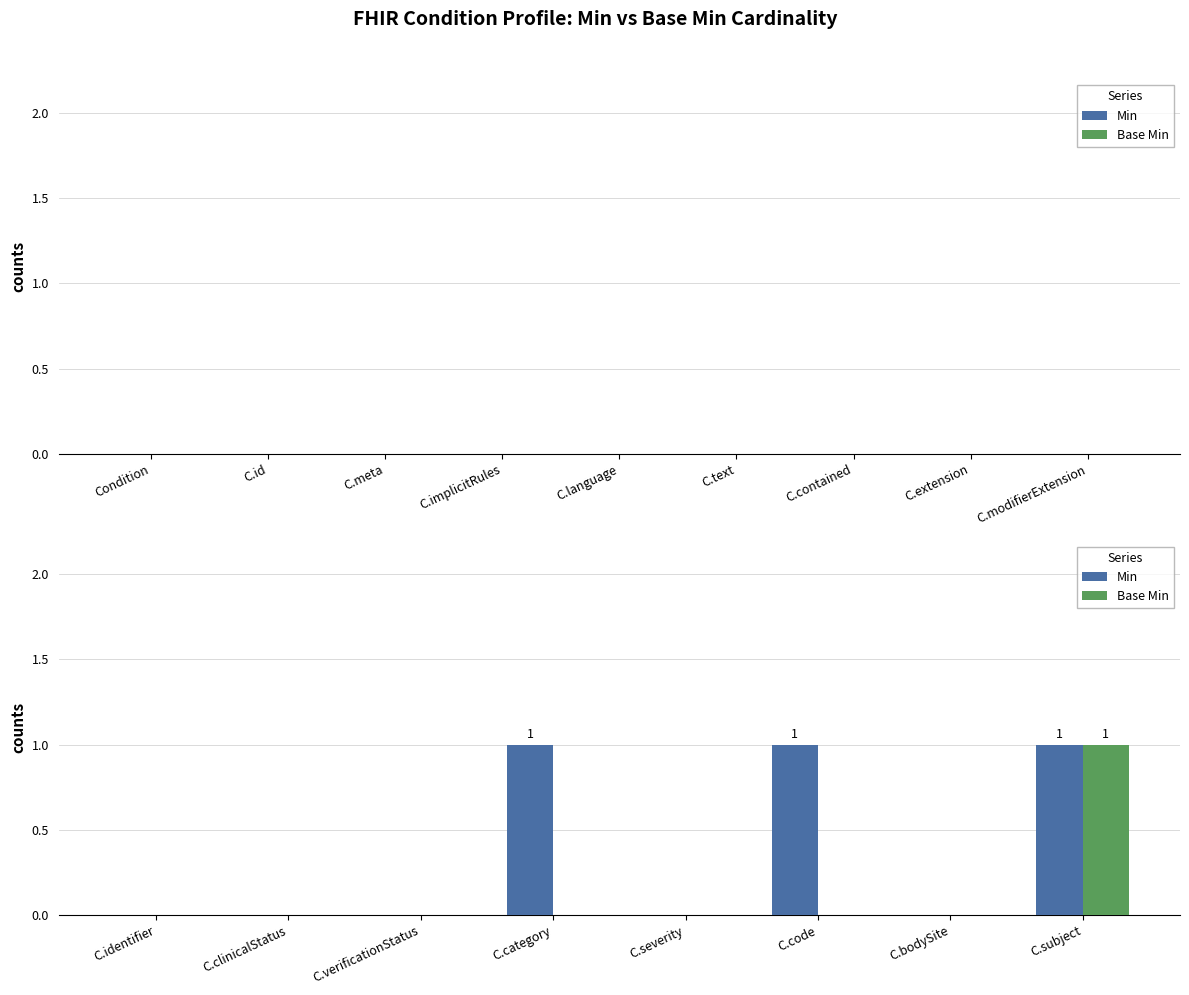

Is it true that Base Min equals 0 at C.verificationStatus?

True